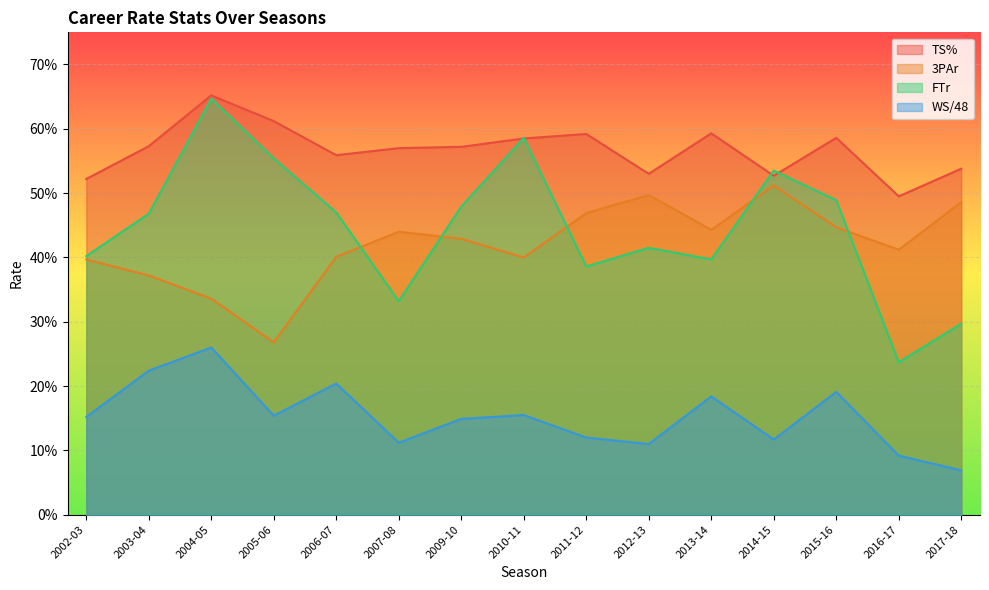

The TS% series shows 0.6 at 2003-04. True or false?

True